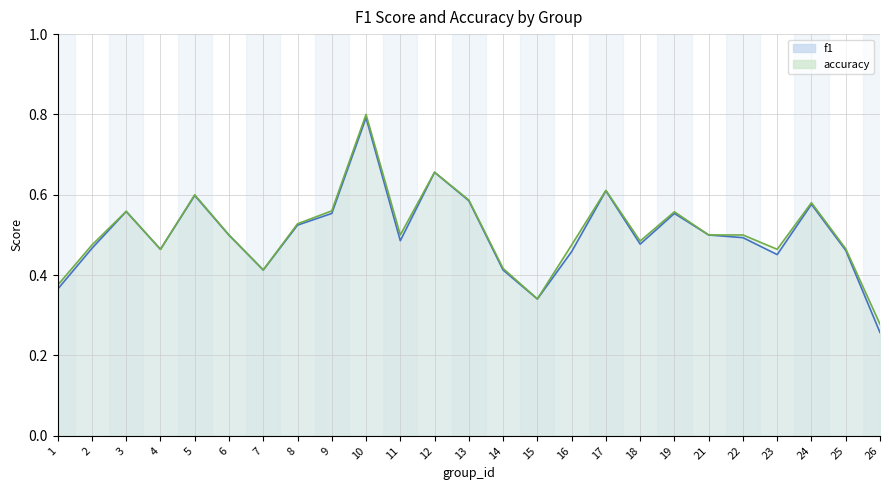

The value of f1 at 6 is 0.5. True or false?

True